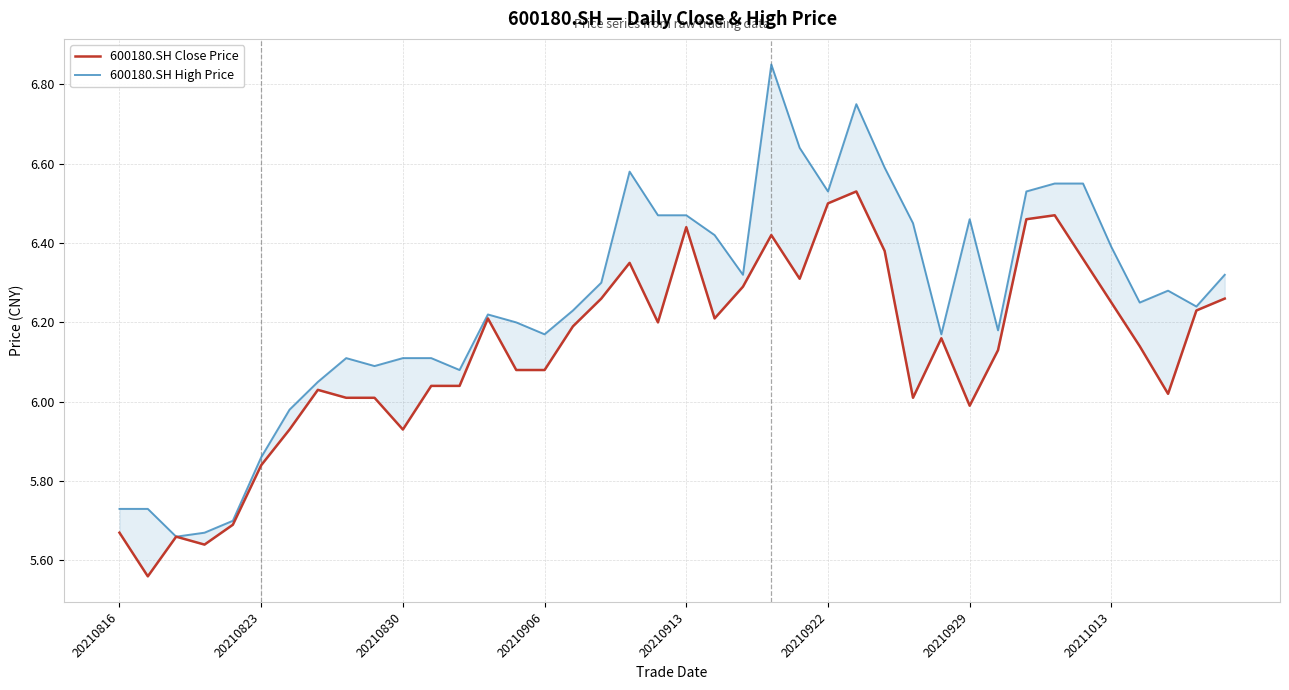

Rank the series by their average value, from highest to lowest.

600180.SH High Price, 600180.SH Close Price